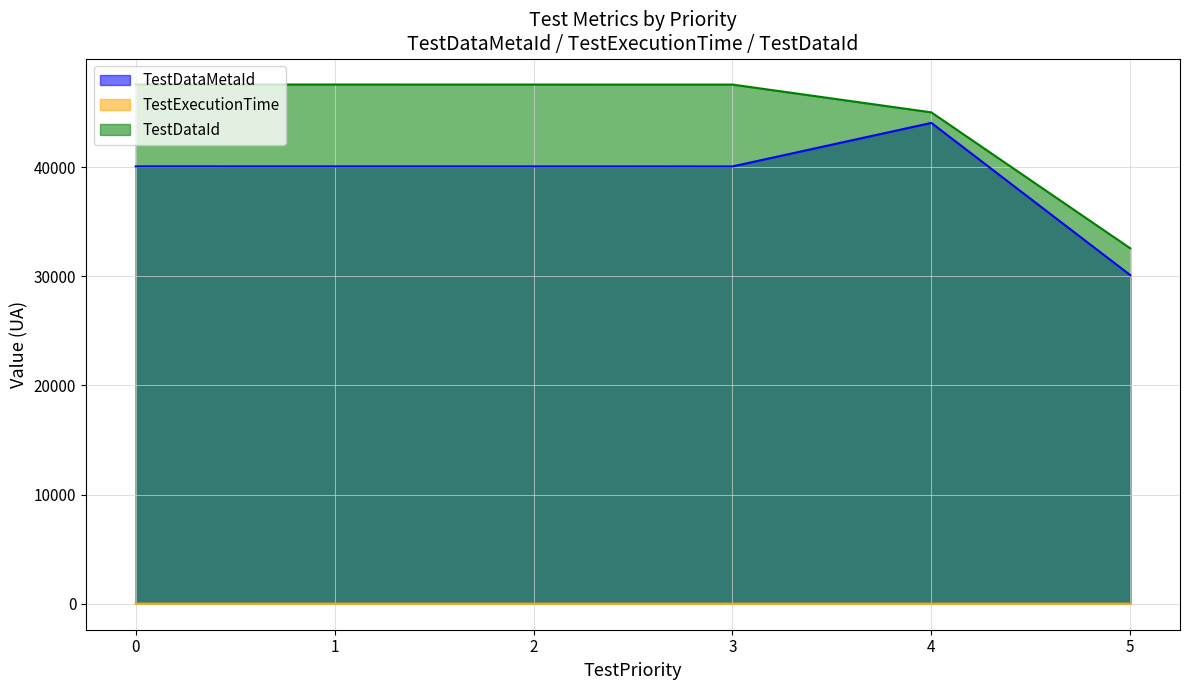

Is the value of TestExecutionTime at 0 greater than the value of TestDataId at 1?

No